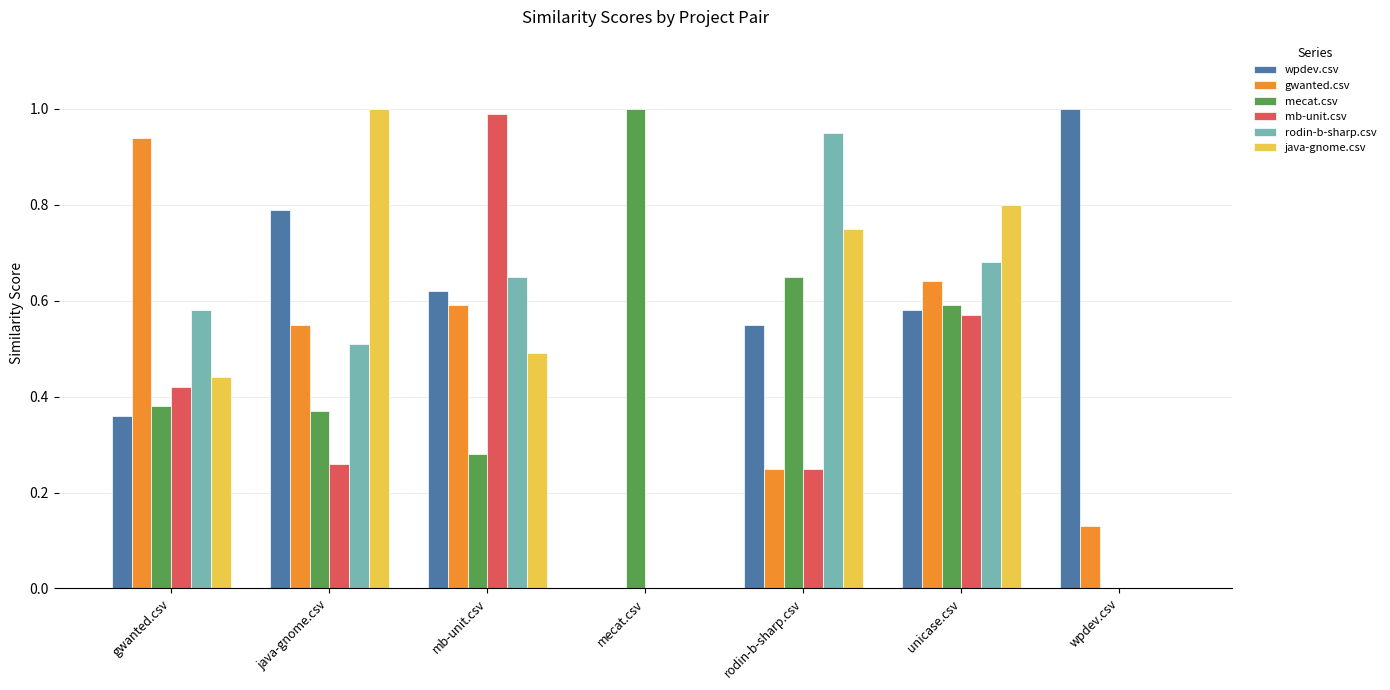

Is the value of mb-unit.csv at mb-unit.csv greater than the value of wpdev.csv at mb-unit.csv?

Yes